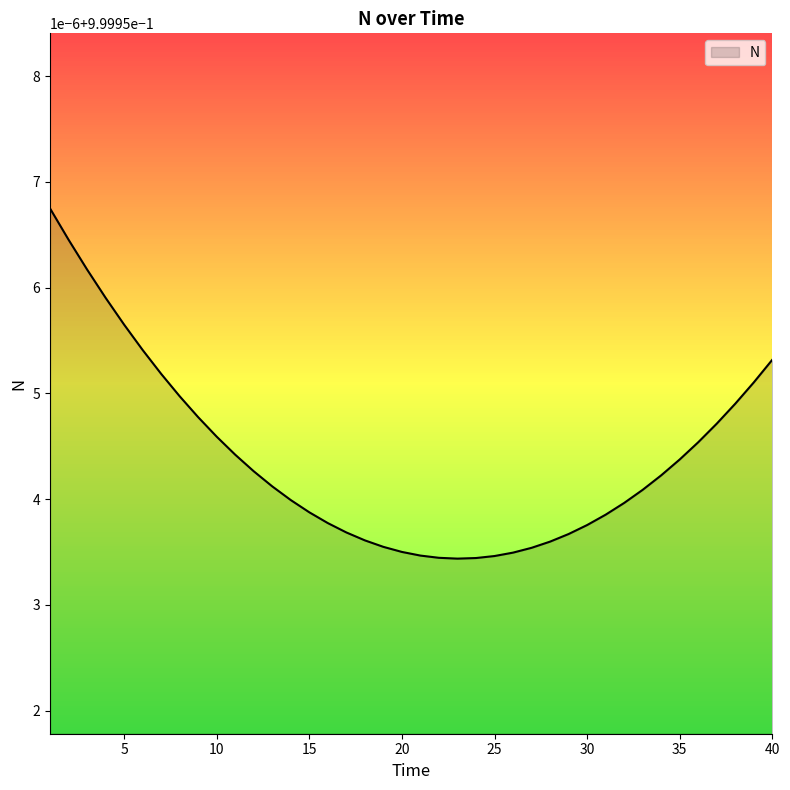

Does the chart have visible grid lines?

No